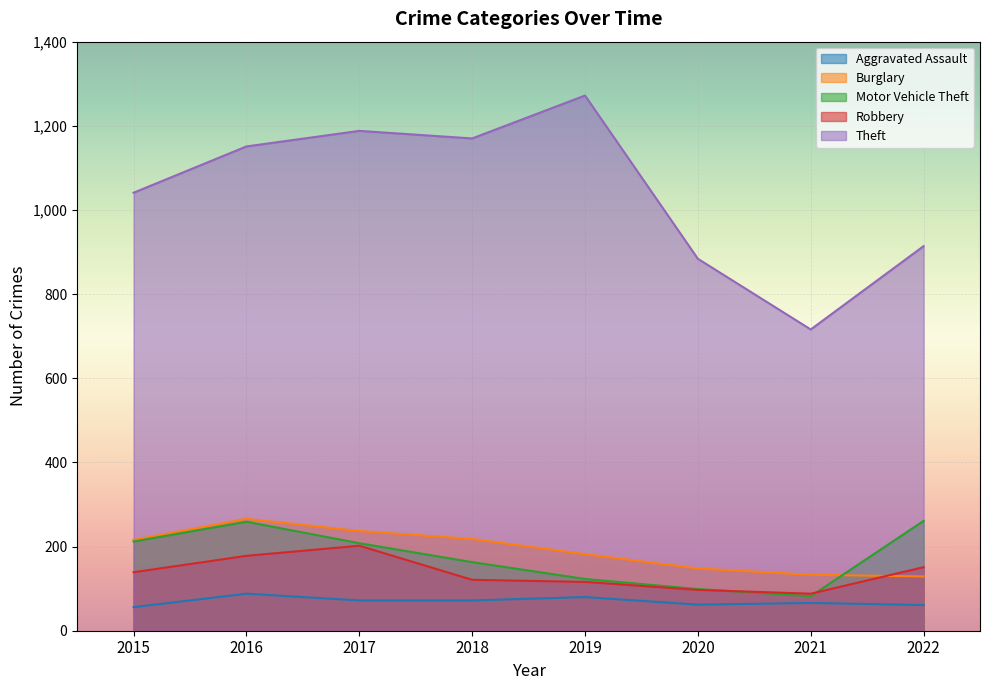

Rank the categories by Burglary value from highest to lowest.

2016, 2017, 2018, 2015, 2019, 2020, 2021, 2022